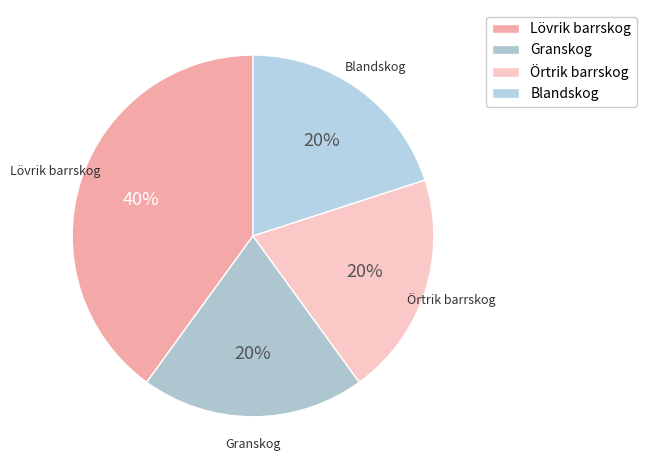

Does Granskog represent more than half of the total?

No